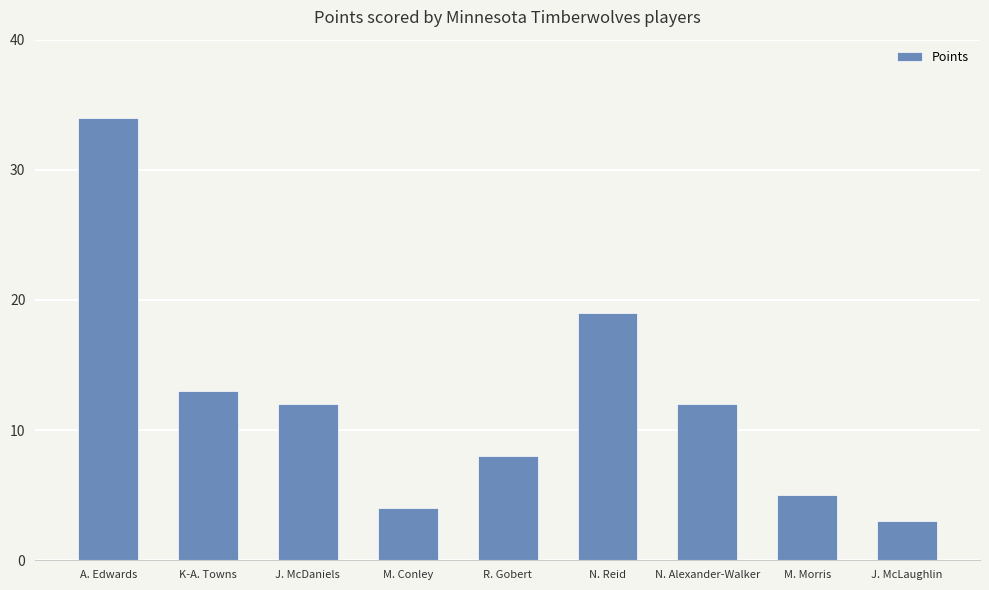

How many values are below 12?

4